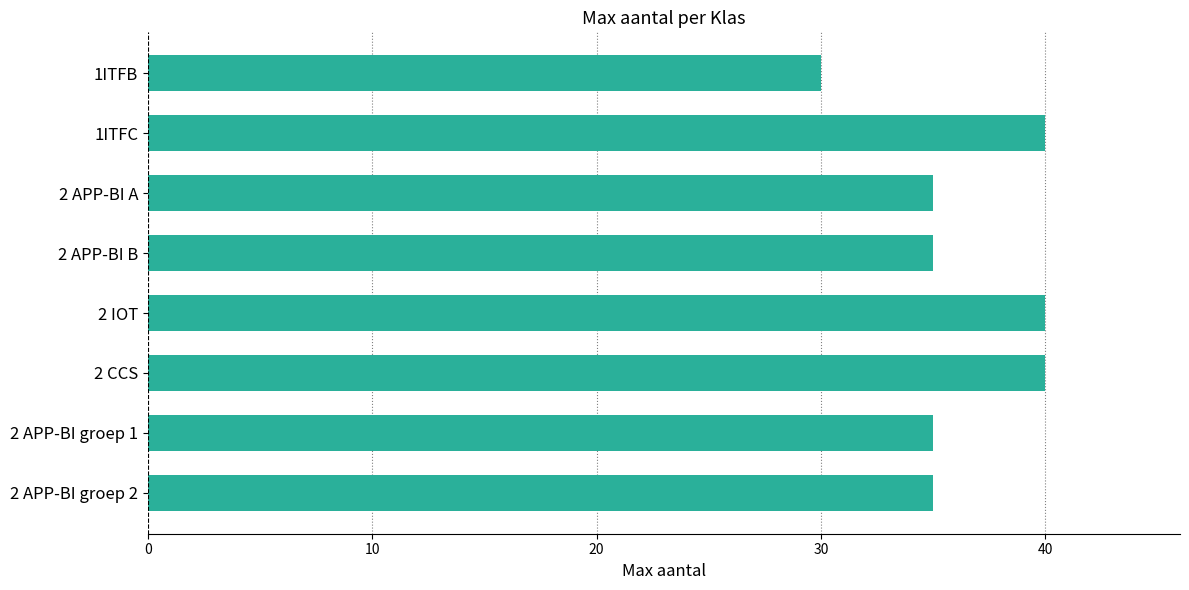

Count the values in the range 35 to 40.

7